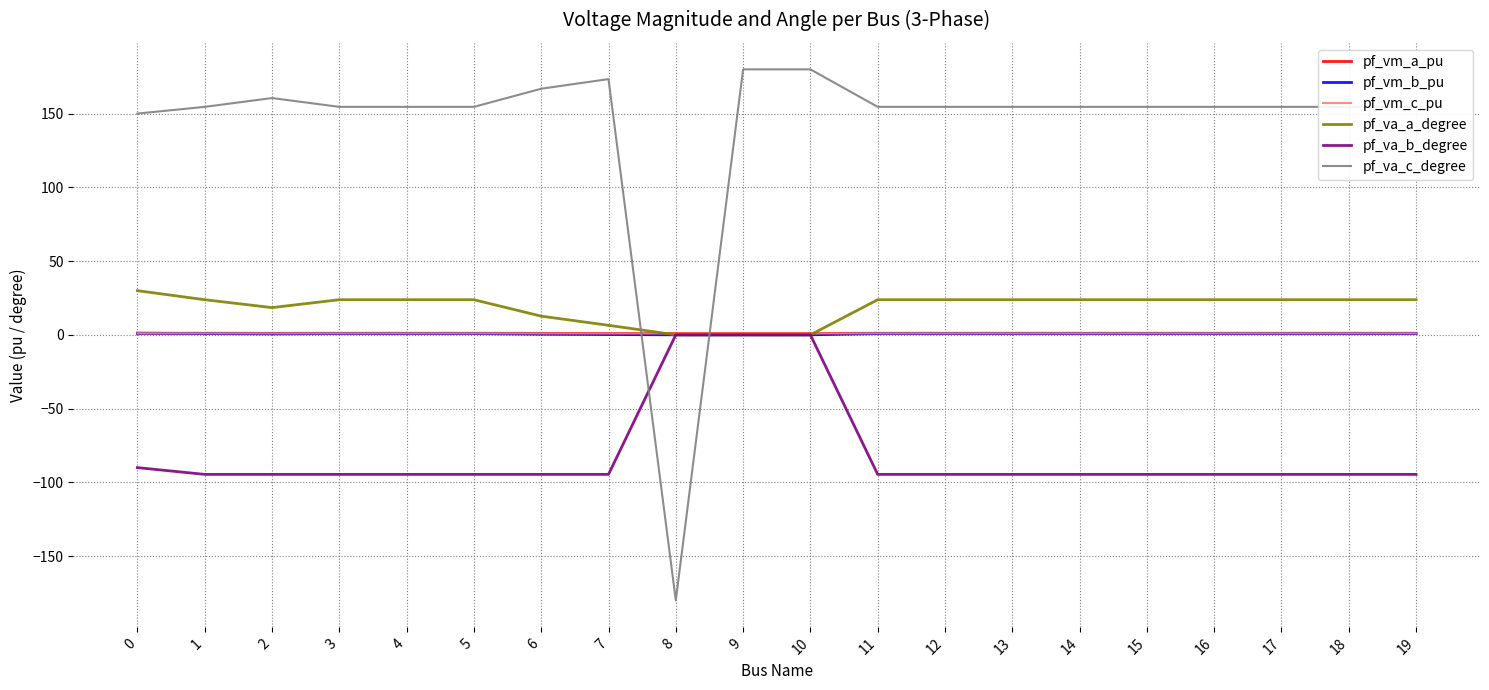

The pf_vm_b_pu series shows 0.9 at 11. True or false?

True